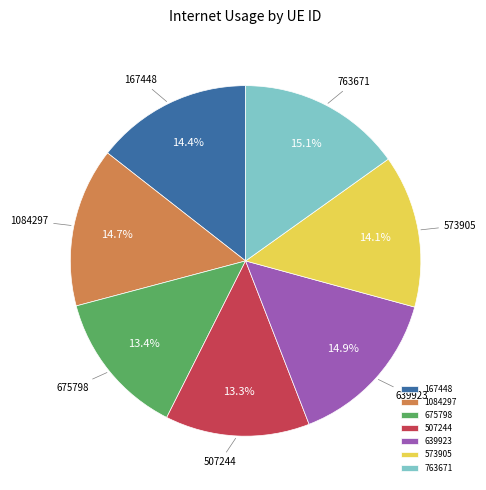

What percentage is the 507244 slice, to the nearest percent?

13%